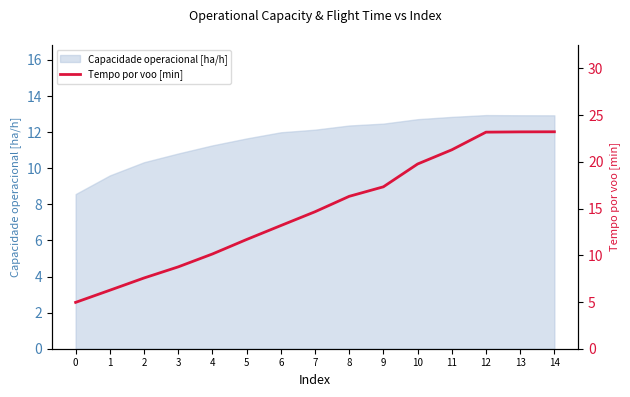

The value at 3 is 8.8. True or false?

True